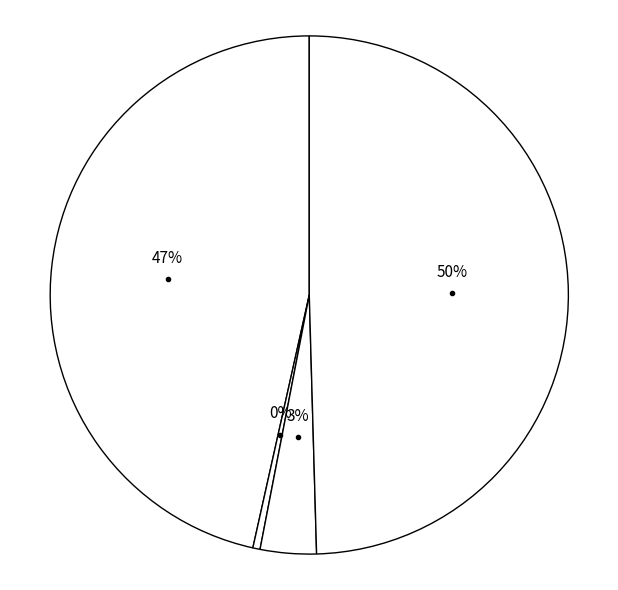

What is the total percentage of Shares and Price?

0.2%